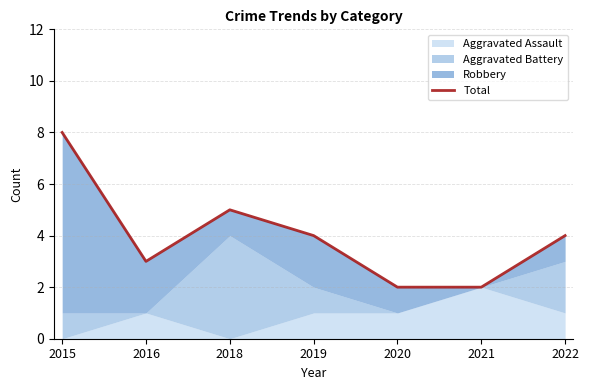

Which label corresponds to the smallest value in the chart?

2020